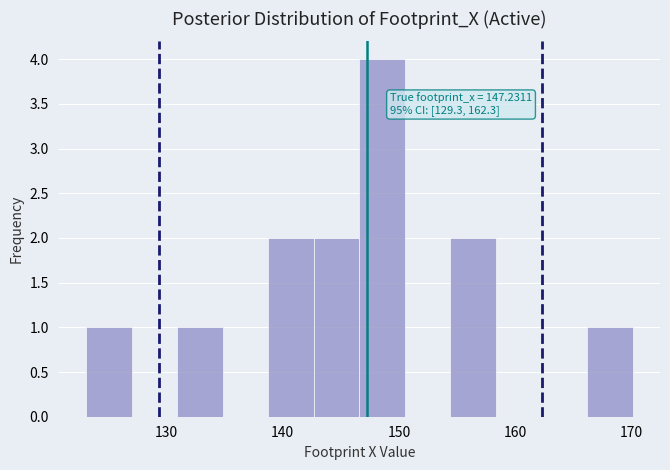

Read against the x-axis, roughly where is the centre of the tallest bar?

149